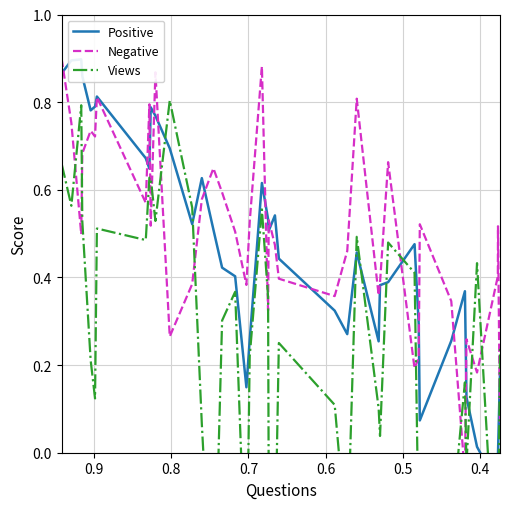

What is the minimum value for Views?

-0.5